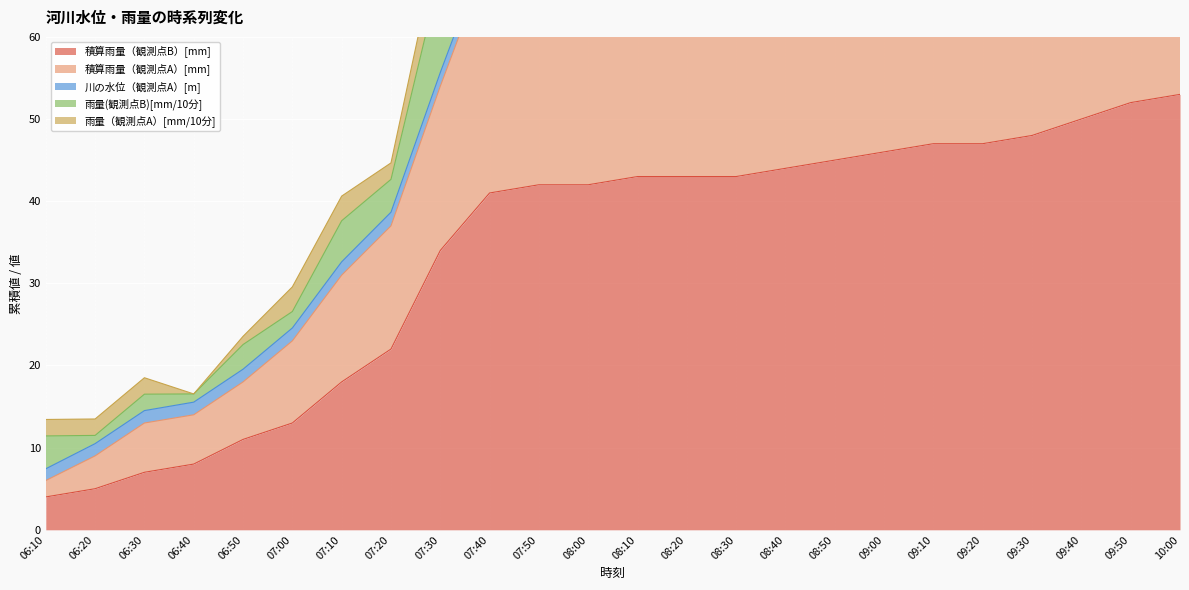

The value of 川の水位（観測点A）[m] at 07:10 is 2.9. True or false?

False